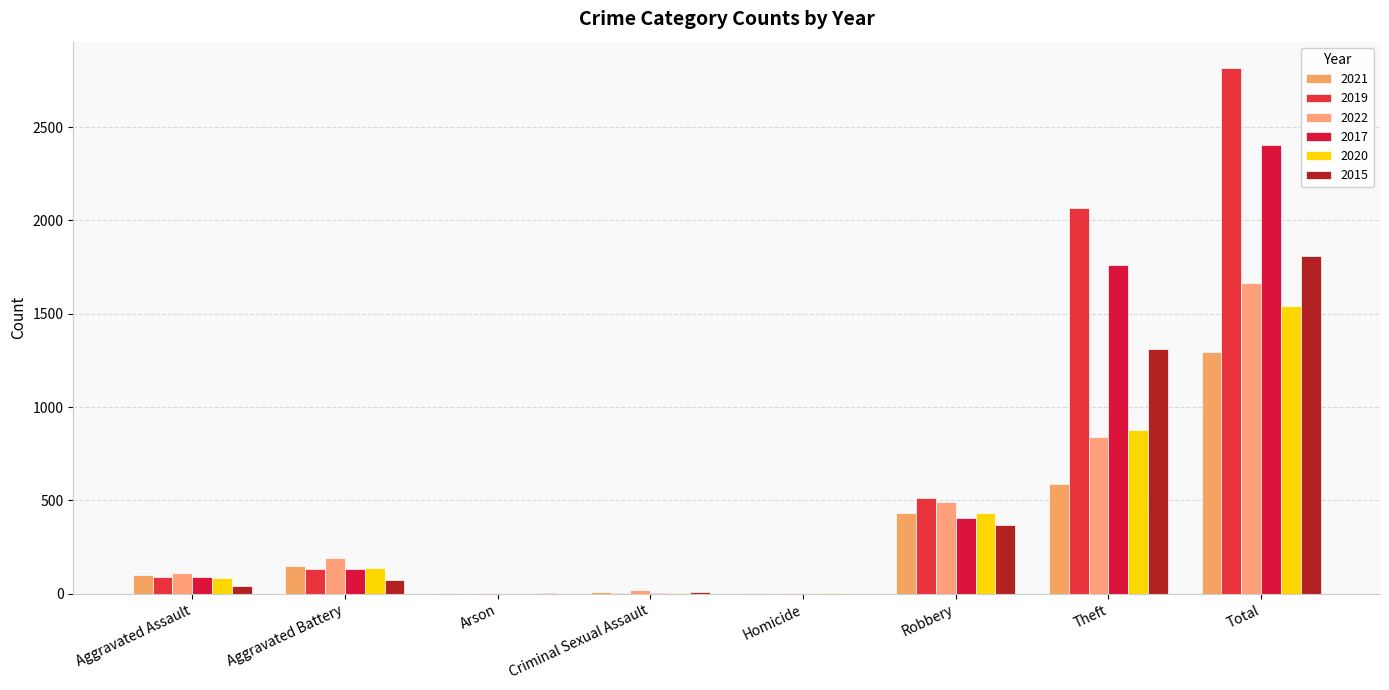

How many groups of bars are there?

8